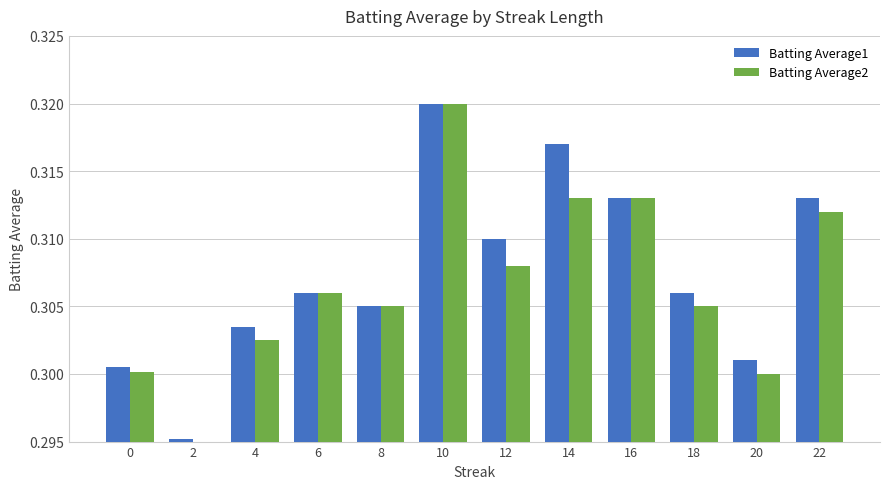

The value of Batting Average2 at 12 is 0.4. True or false?

False